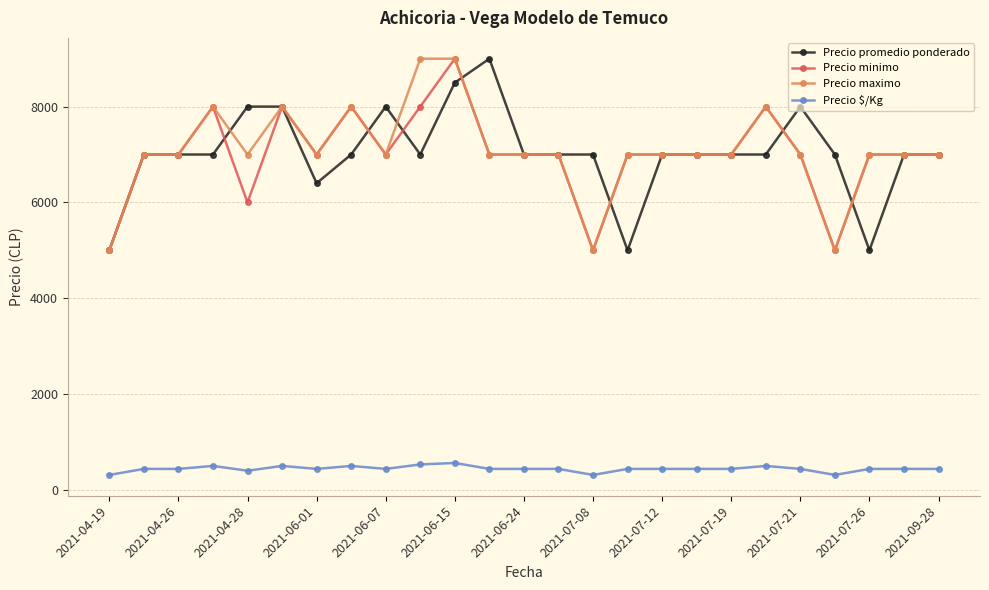

How many values in the Precio $/Kg series are below 438?

4